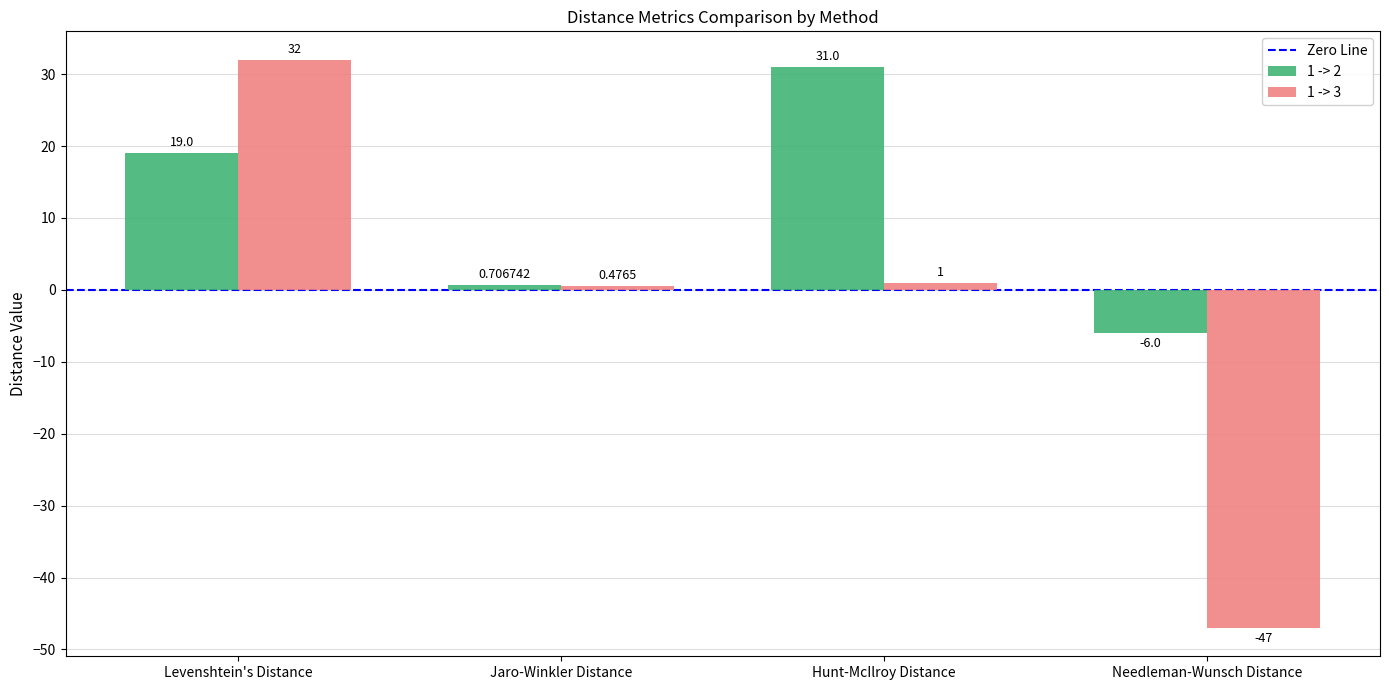

Rank the series at Needleman-Wunsch Distance from lowest to highest value.

1 -> 3, 1 -> 2